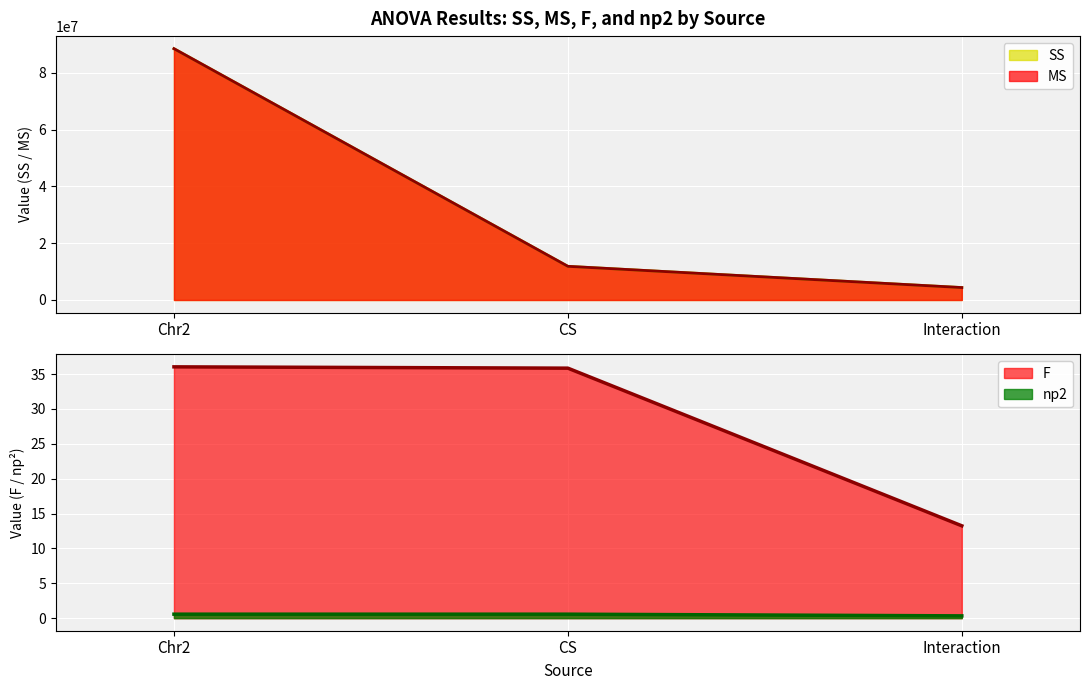

Which series has the largest total across all categories?

SS